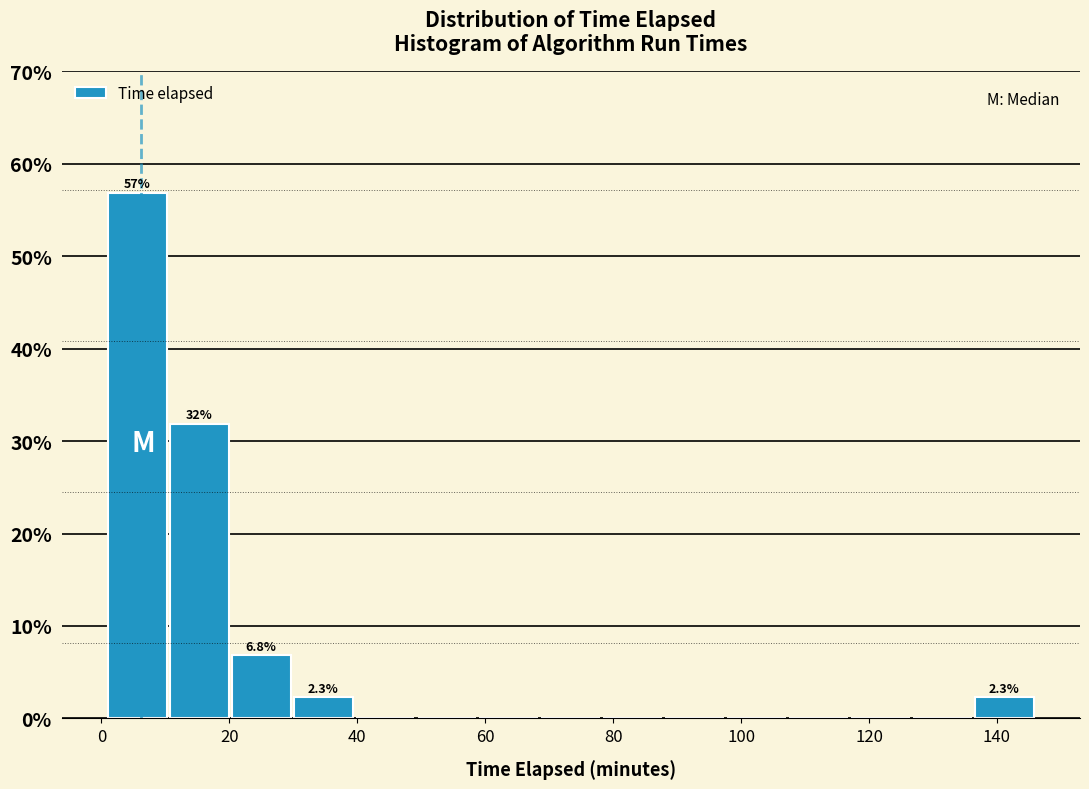

Which range on the x-axis has the tallest bar?

0 to 10